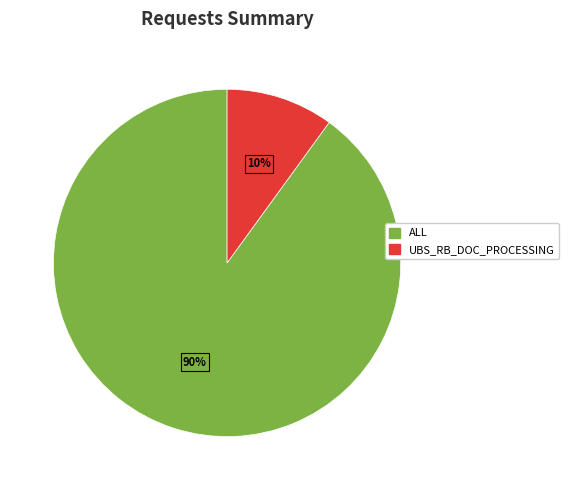

What is the ratio of the value at ALL to the value at UBS_RB_DOC_PROCESSING?

9.0